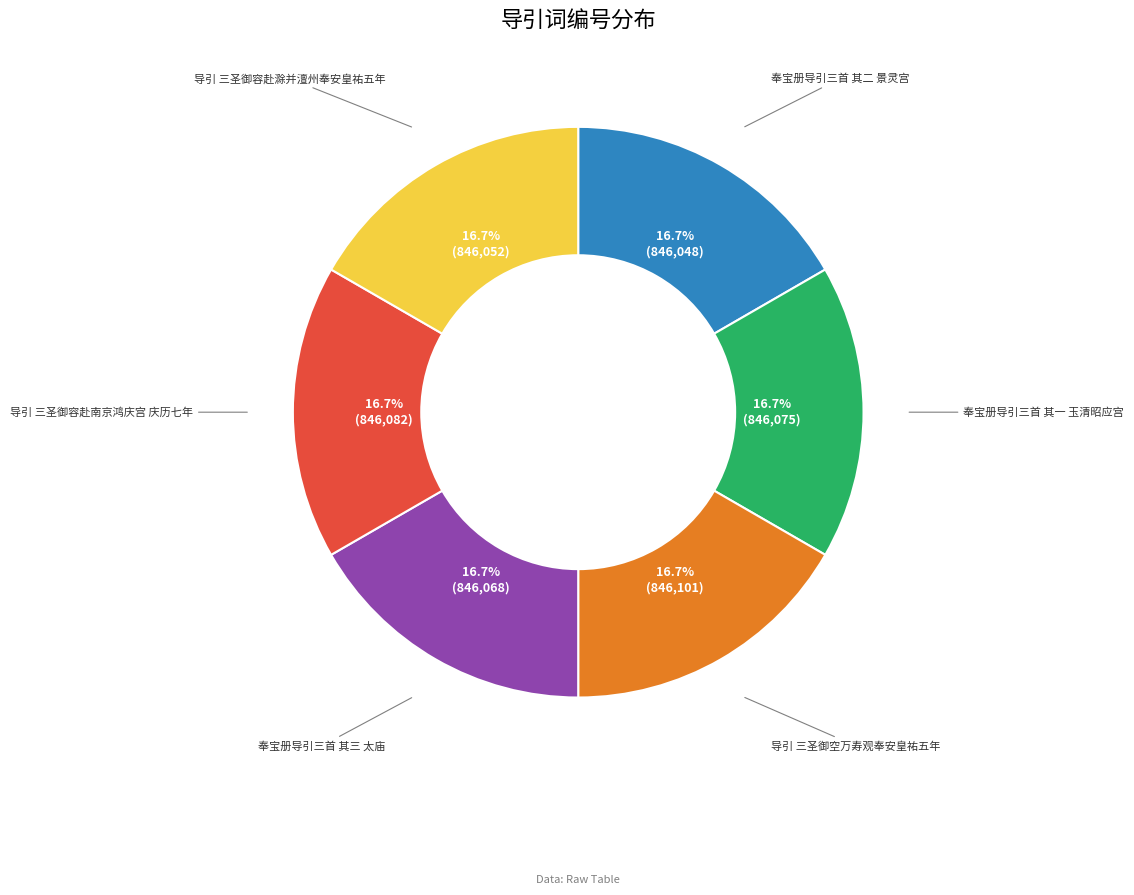

To the nearest percent, what is the average slice percentage?

17%